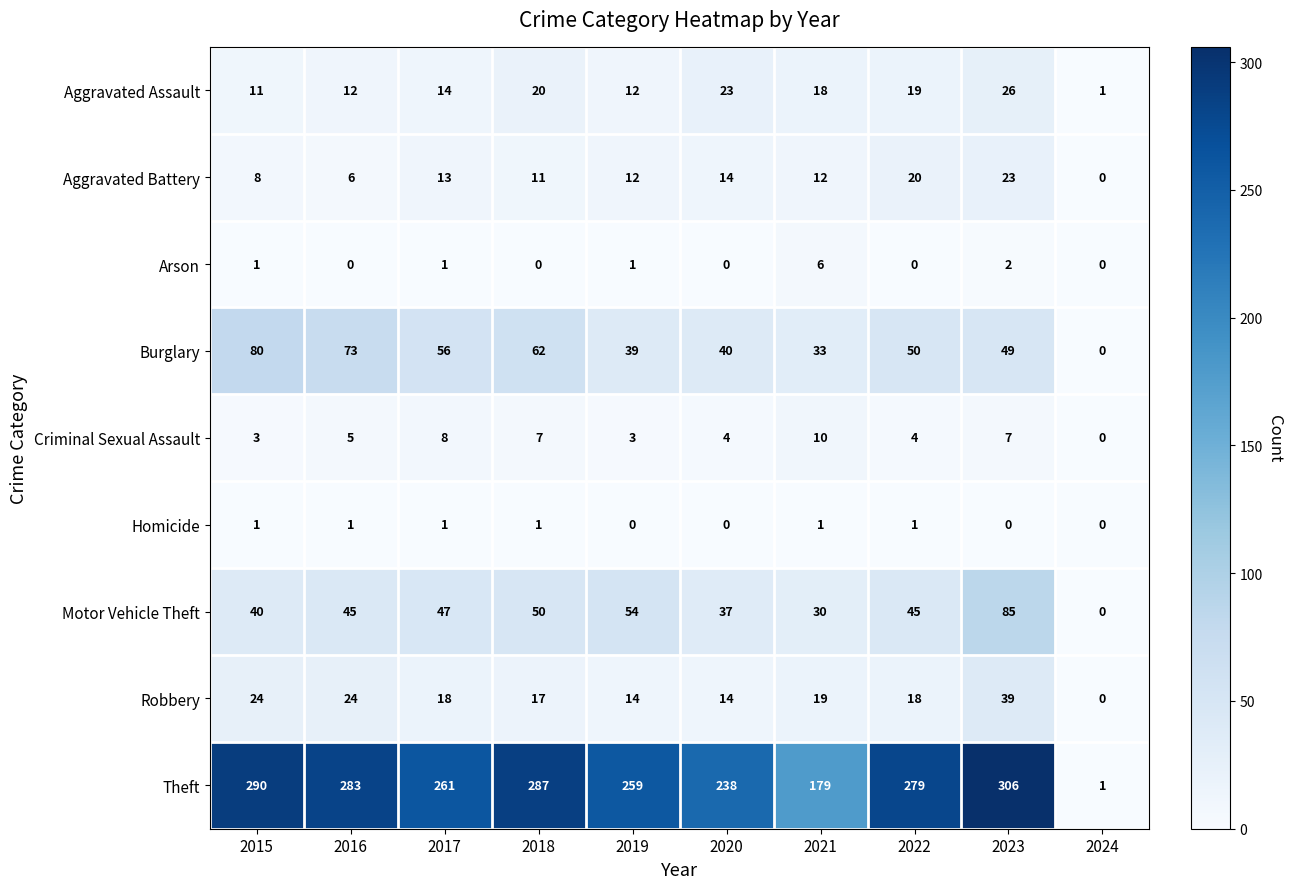

What is the sum of all Aggravated Assault values?

156